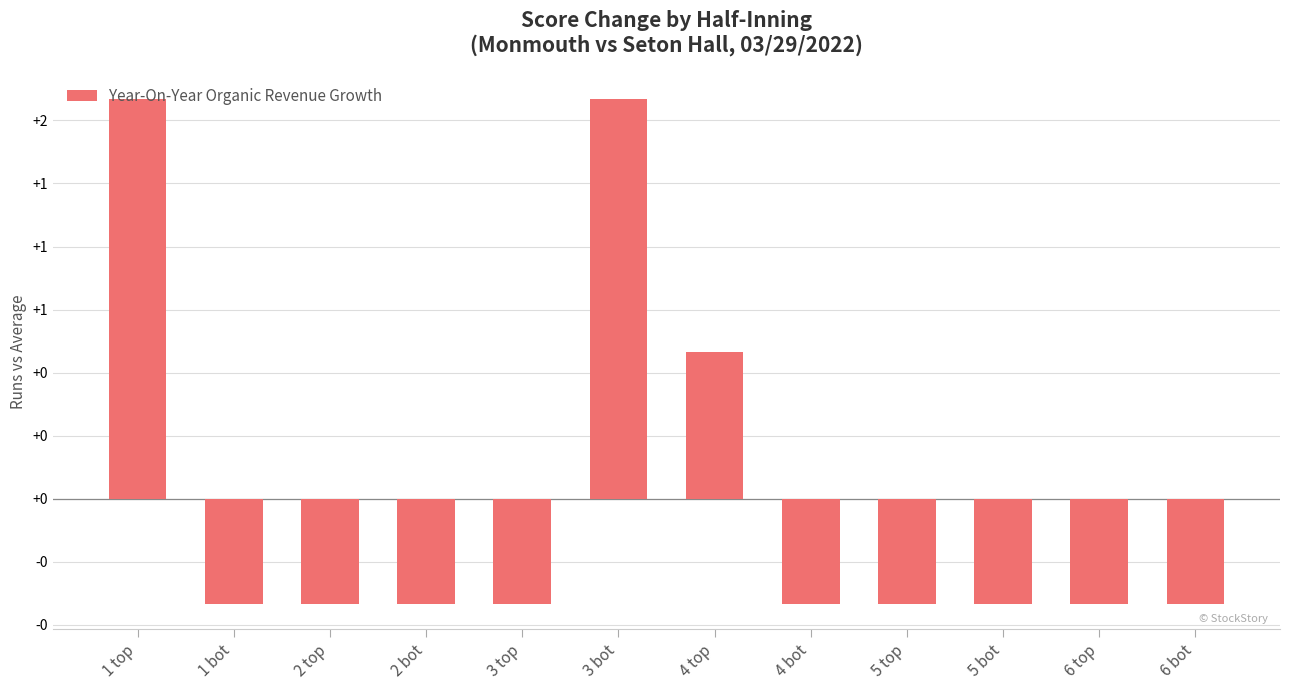

What is the difference between the second highest and second lowest values?

2.0